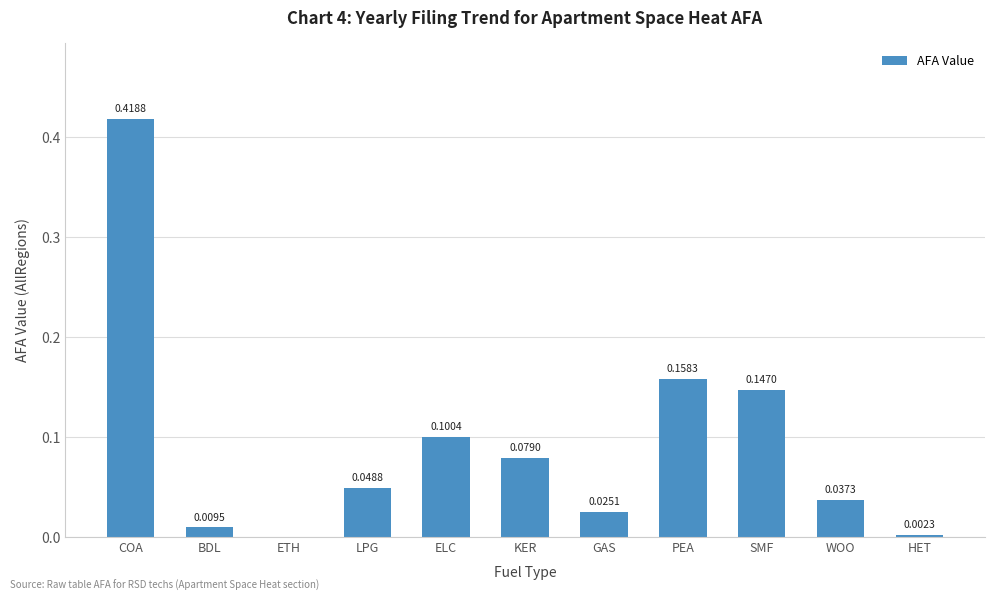

What is the sum of all values?

1.0